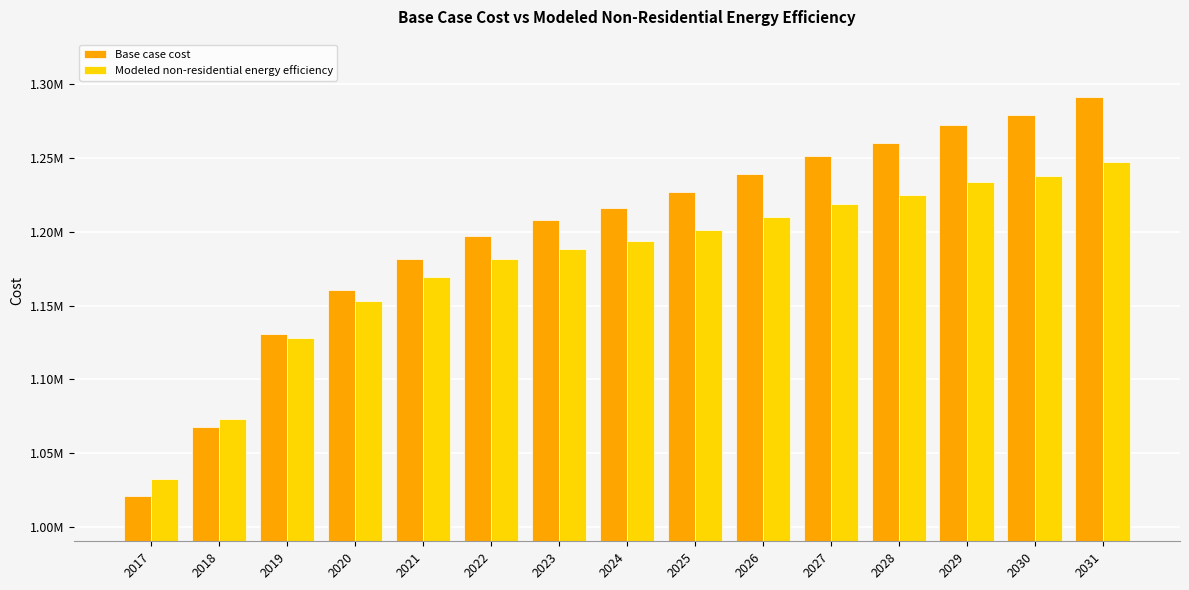

The value of Modeled non-residential energy efficiency at 2023 is 257110.9. True or false?

False